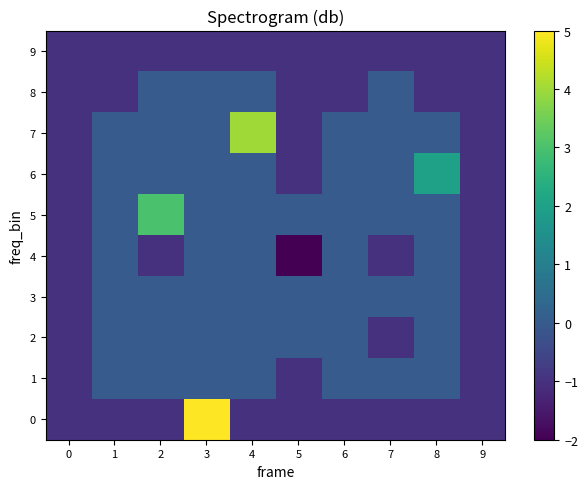

Reading left to right, extract all data points from this chart.

0: 0=-1	1=-1	2=-1	3=5	4=-1	5=-1	6=-1	7=-1	8=-1	9=-1
1: 0=-1	1=0	2=0	3=0	4=0	5=-1	6=0	7=0	8=0	9=-1
2: 0=-1	1=0	2=0	3=0	4=0	5=0	6=0	7=-1	8=0	9=-1
3: 0=-1	1=0	2=0	3=0	4=0	5=0	6=0	7=0	8=0	9=-1
4: 0=-1	1=0	2=-1	3=0	4=0	5=-2	6=0	7=-1	8=0	9=-1
5: 0=-1	1=0	2=3	3=0	4=0	5=0	6=0	7=0	8=0	9=-1
6: 0=-1	1=0	2=0	3=0	4=0	5=-1	6=0	7=0	8=2	9=-1
7: 0=-1	1=0	2=0	3=0	4=4	5=-1	6=0	7=0	8=0	9=-1
8: 0=-1	1=-1	2=0	3=0	4=0	5=-1	6=-1	7=0	8=-1	9=-1
9: 0=-1	1=-1	2=-1	3=-1	4=-1	5=-1	6=-1	7=-1	8=-1	9=-1